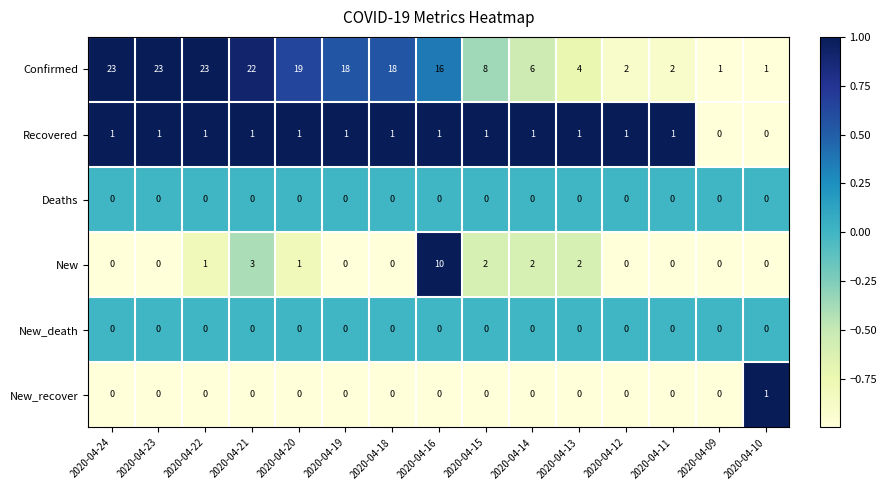

How many categories are shown in the chart?

15